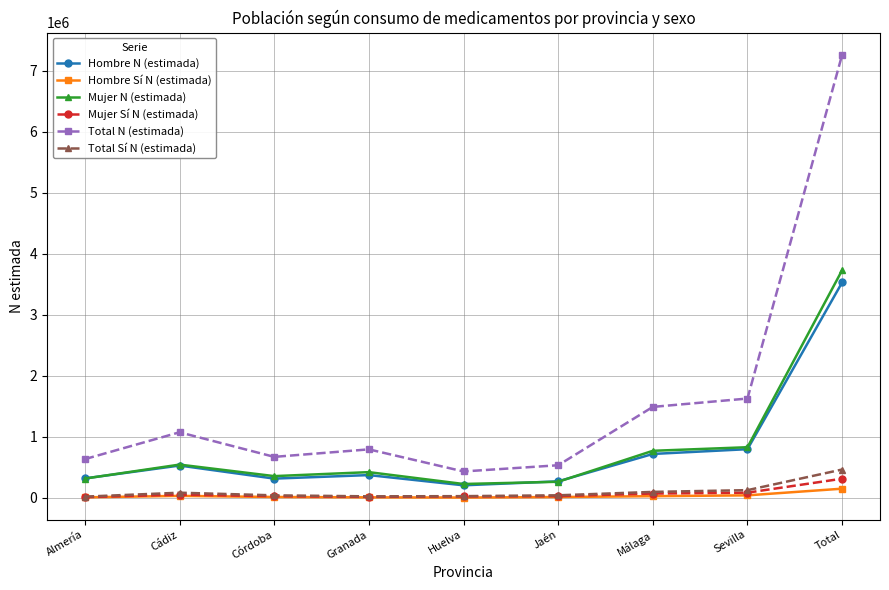

The Mujer N (estimada) series shows 263750 at Jaén. True or false?

True